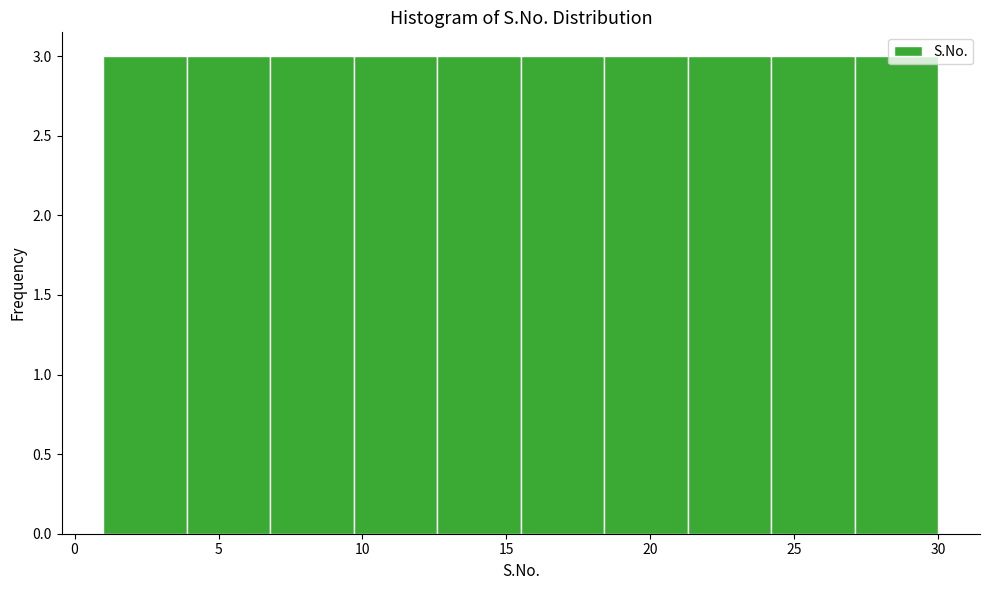

Reading left to right, list every bar in this chart as the range it spans on the x-axis followed by its height. Neither the bar edges nor the heights are printed on the chart, so give them approximately, as read against the axes.

1.0 to 3.9: 3
3.9 to 6.8: 3
6.8 to 9.7: 3
9.7 to 12.6: 3
12.6 to 15.5: 3
15.5 to 18.4: 3
18.4 to 21.3: 3
21.3 to 24.2: 3
24.2 to 27.1: 3
27.1 to 30.0: 3